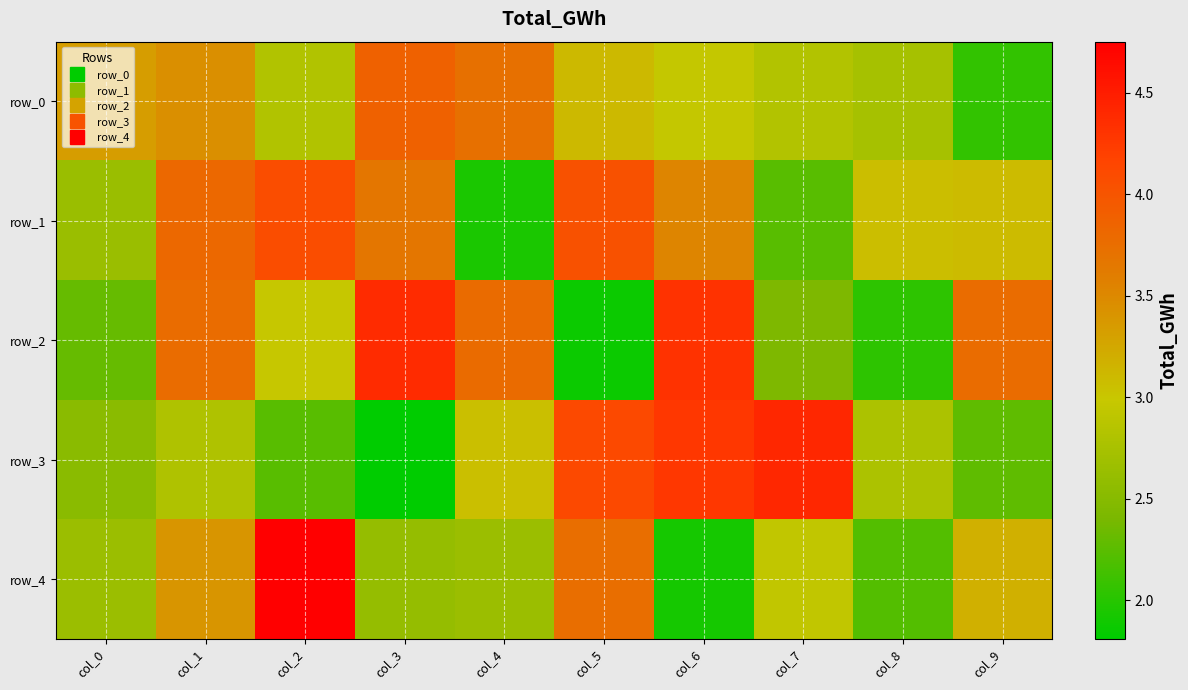

Rank the series at col_9 from lowest to highest value.

row_0, row_3, row_1, row_4, row_2